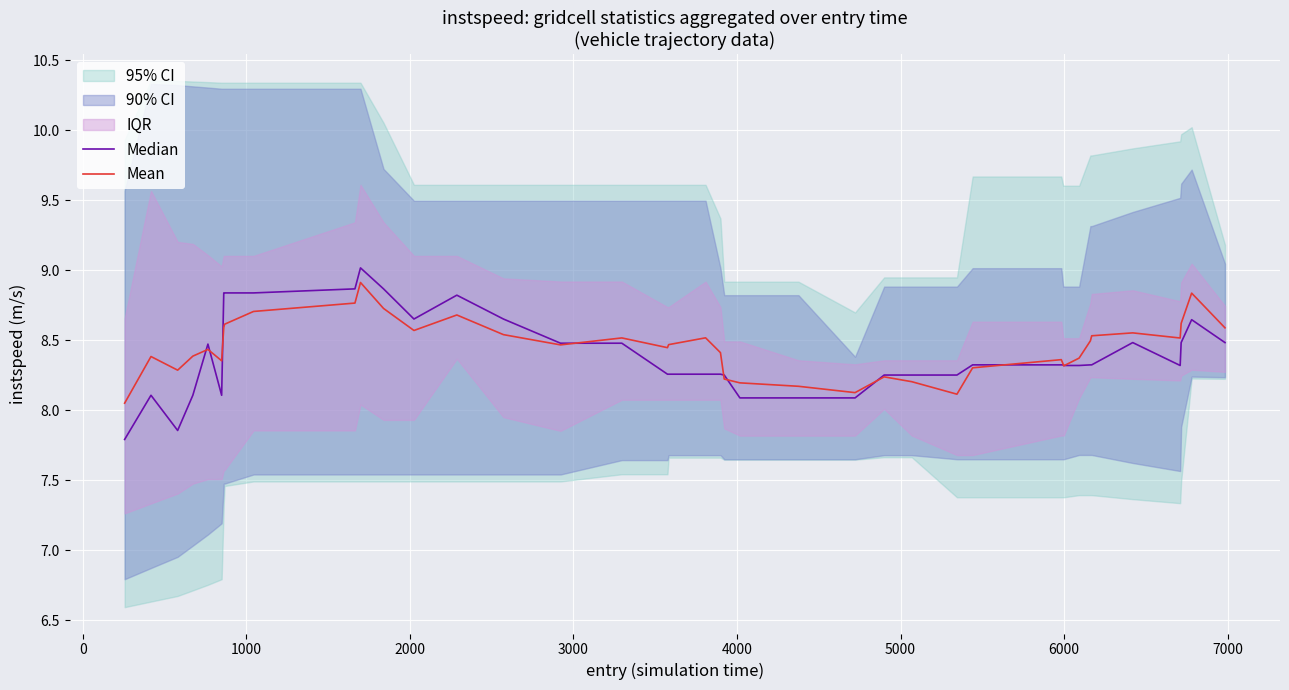

Which series has the largest total across all categories?

Mean